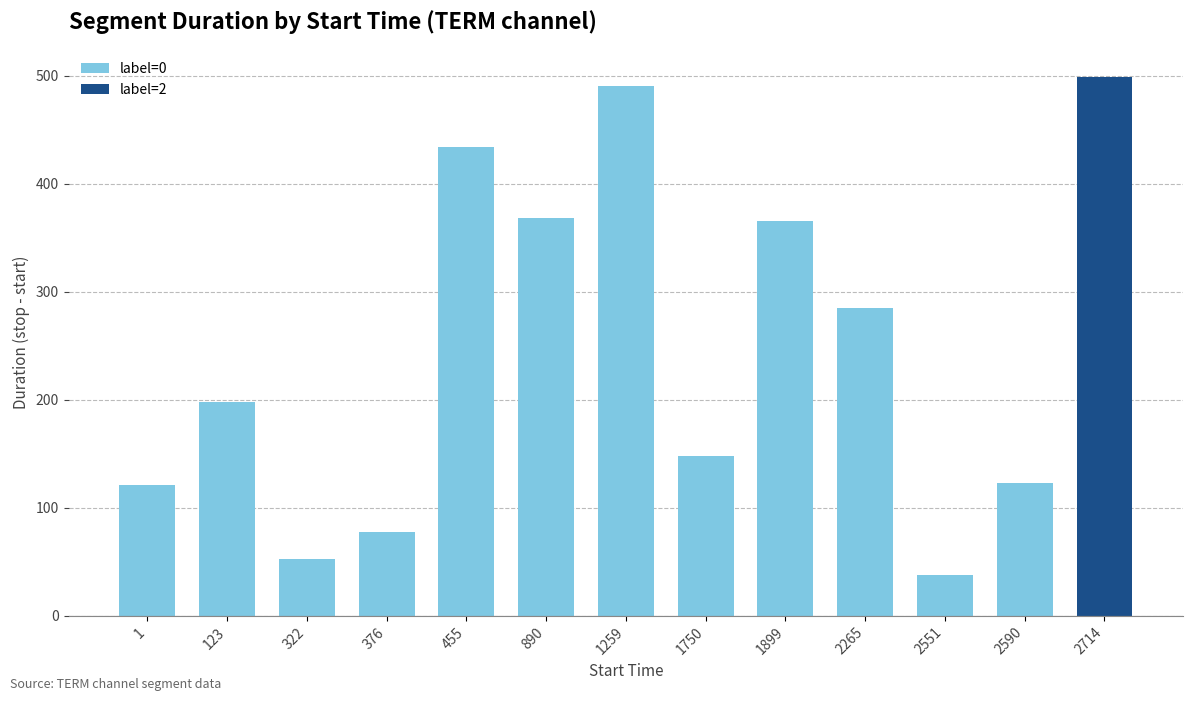

What is the smallest value displayed?

38